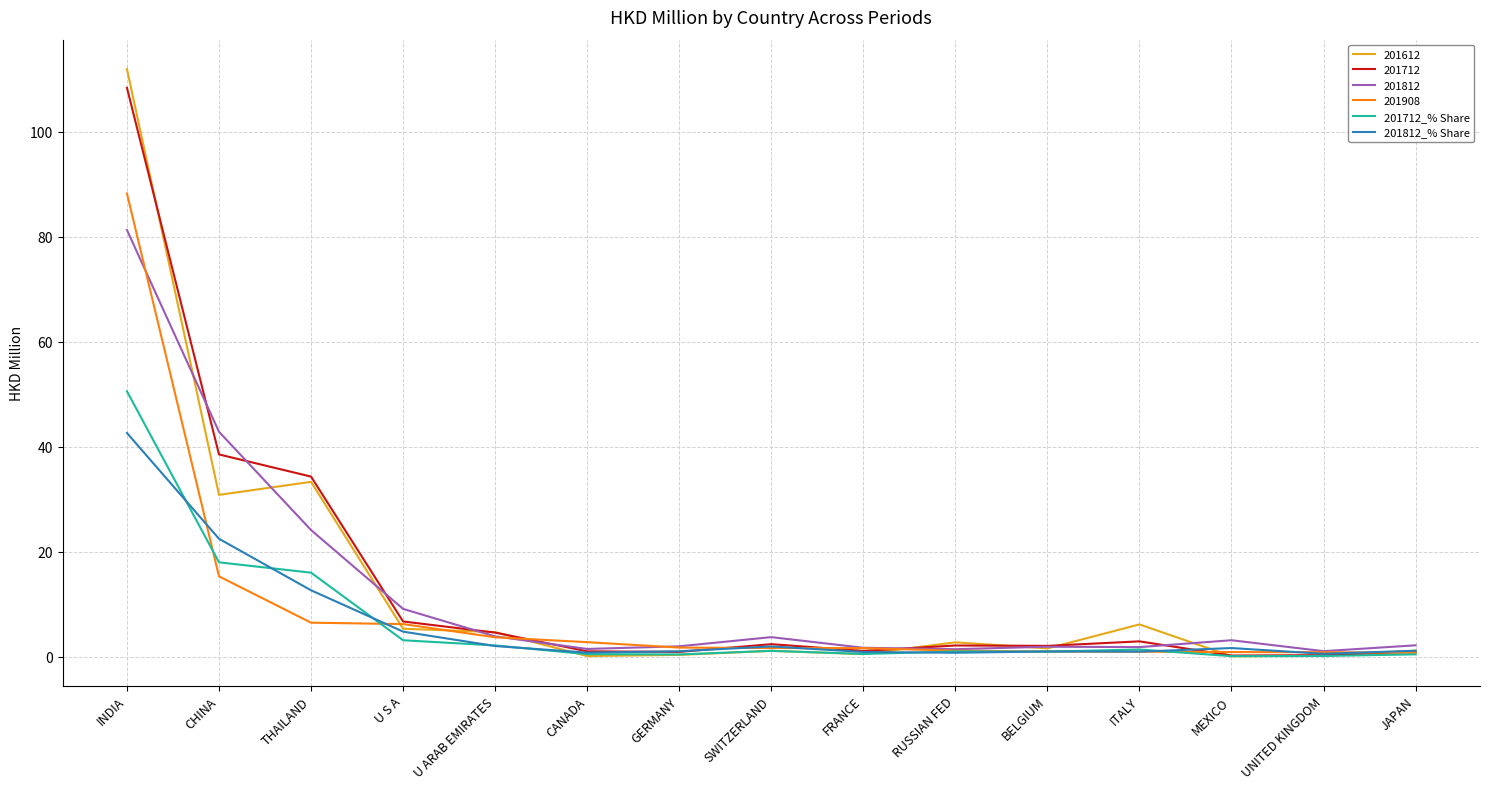

What are all the series names shown in the legend?

201612, 201712, 201812, 201908, 201712_% Share, 201812_% Share